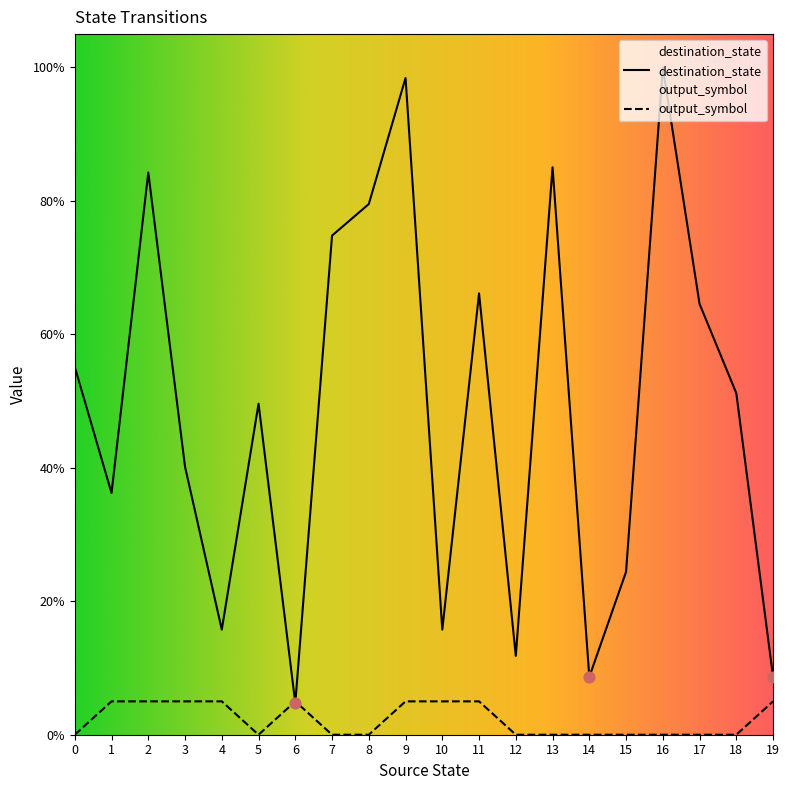

At how many categories does at least one series exceed 17?

14